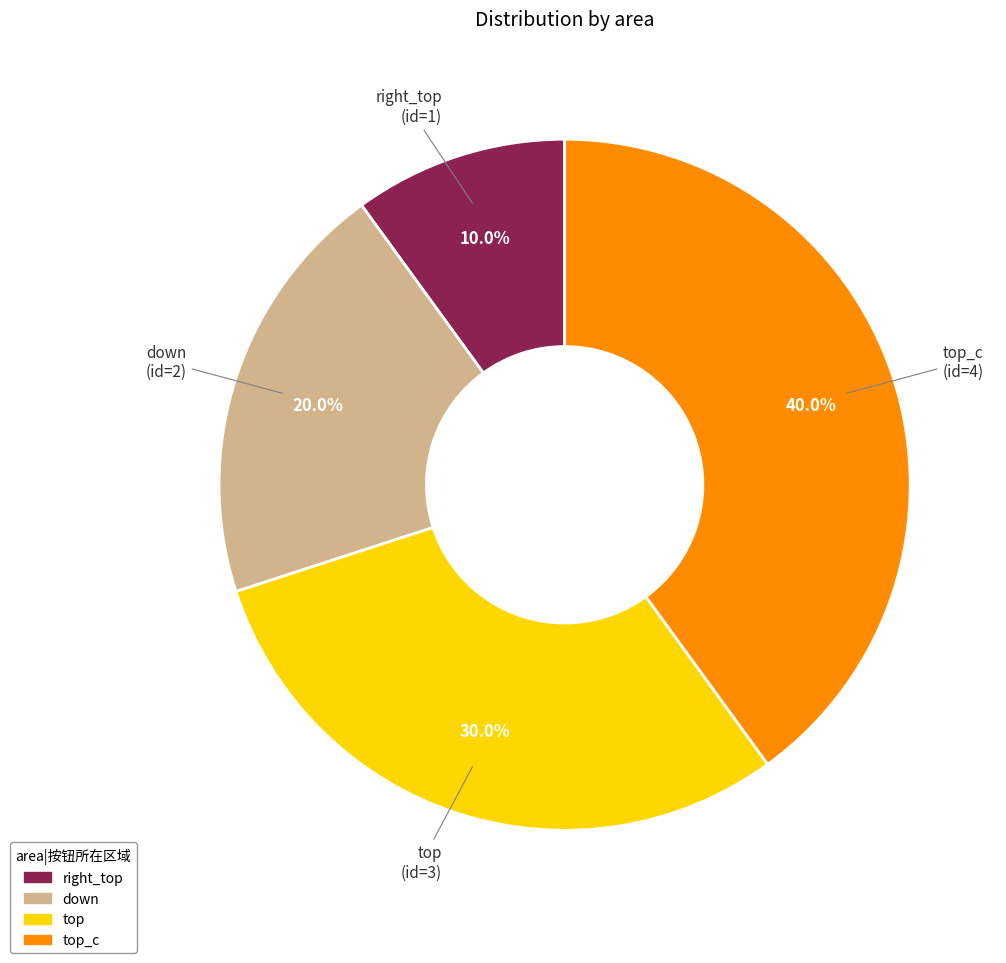

Count the number of slices in the pie.

4